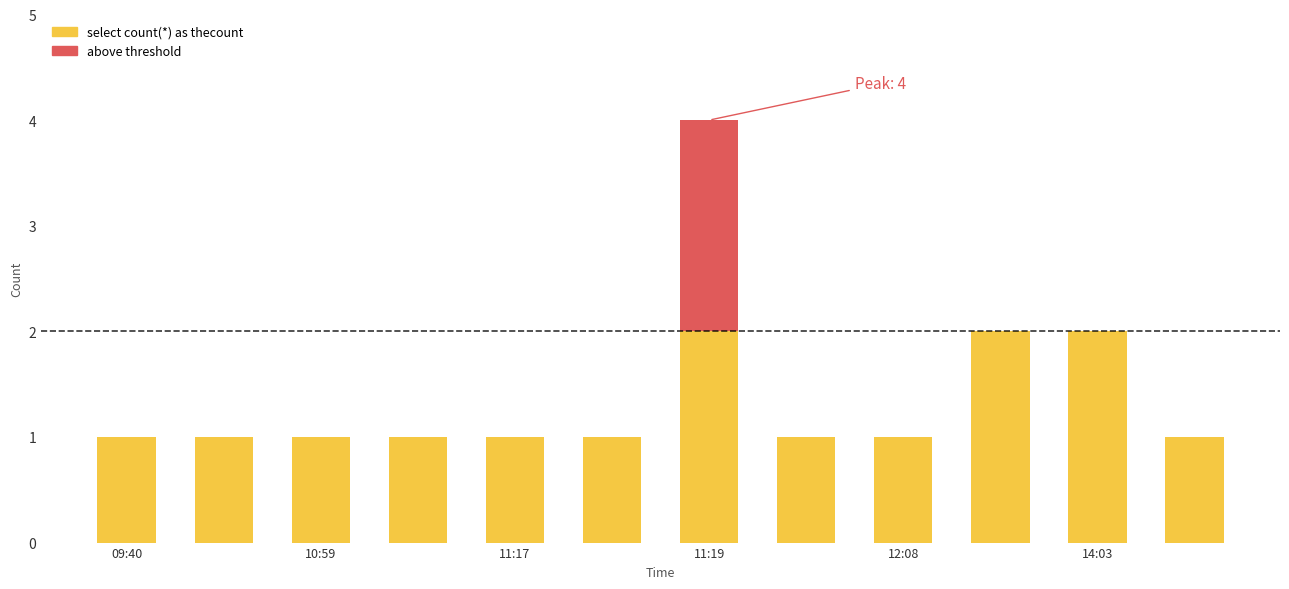

What is the difference between the maximum and minimum values?

1